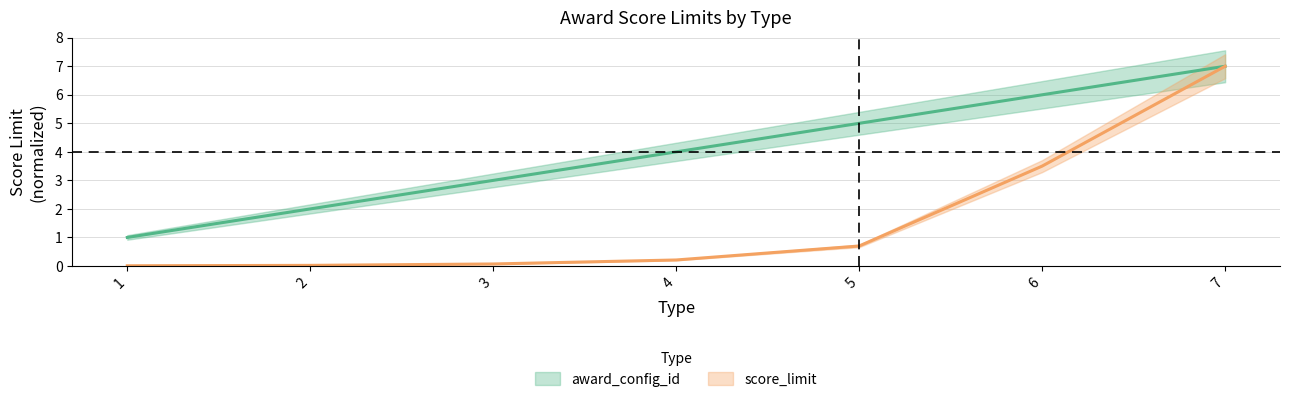

Reading left to right, transcribe all the data shown in this chart.

award_config_id: 1.0	2.0	3.0	4.0	5.0	6.0	7.0
score_limit: 0.0	0.0	0.1	0.2	0.7	3.5	7.0